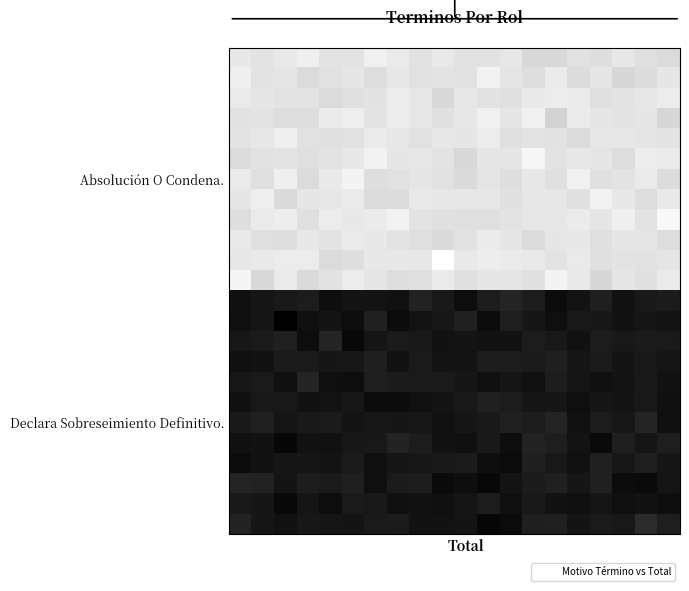

Count the number of data series in this chart.

24